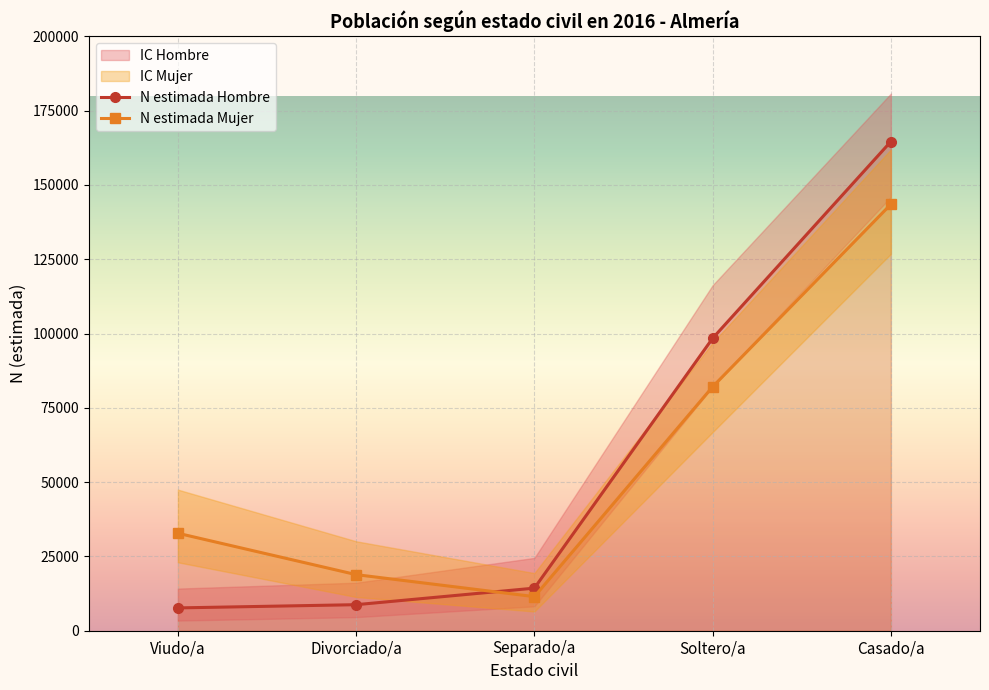

What is the sum of the N estimada Hombre values at Soltero/a and Casado/a?

262996